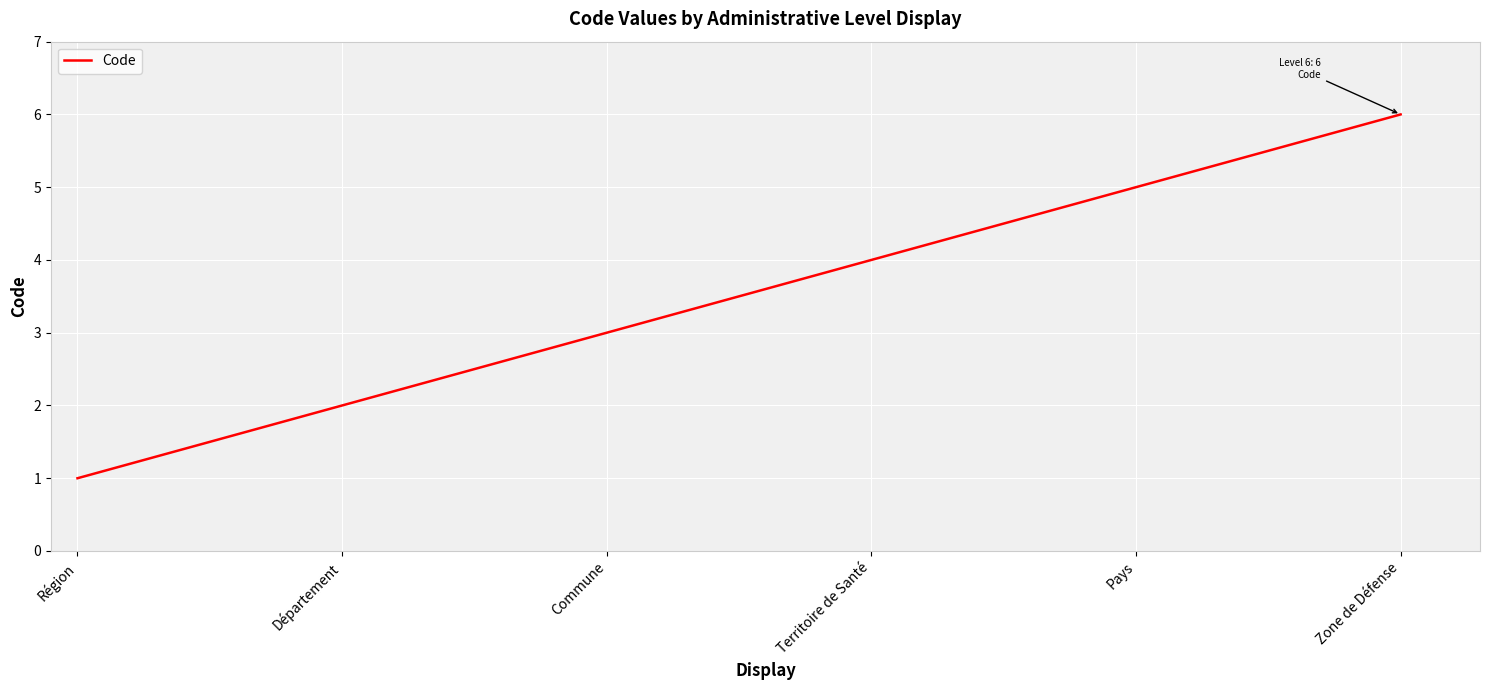

How many values are below 4?

3